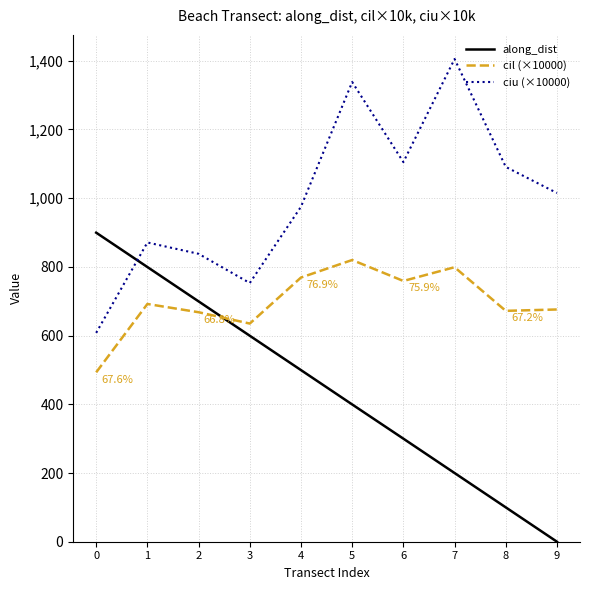

In cil (×10000), how many points are higher than both neighbors (excluding endpoints)?

3